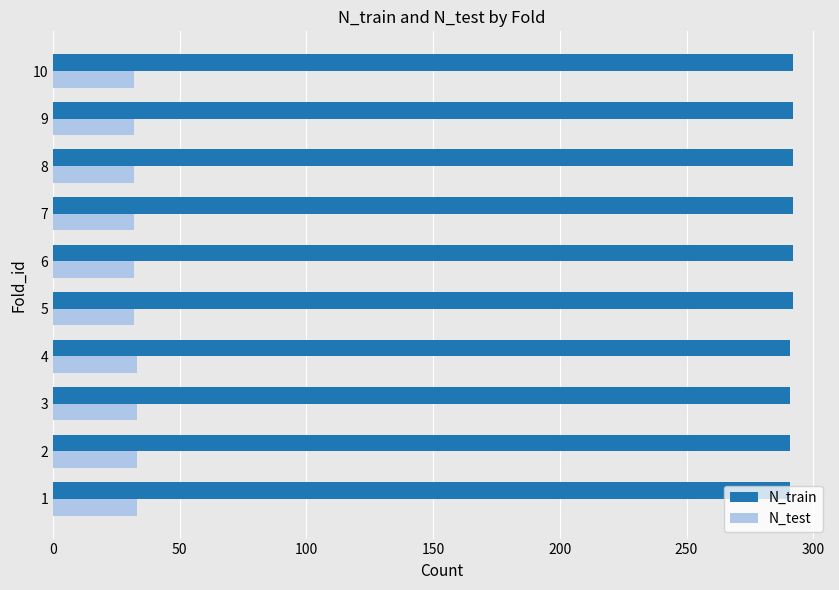

Which series has the largest total across all categories?

N_train